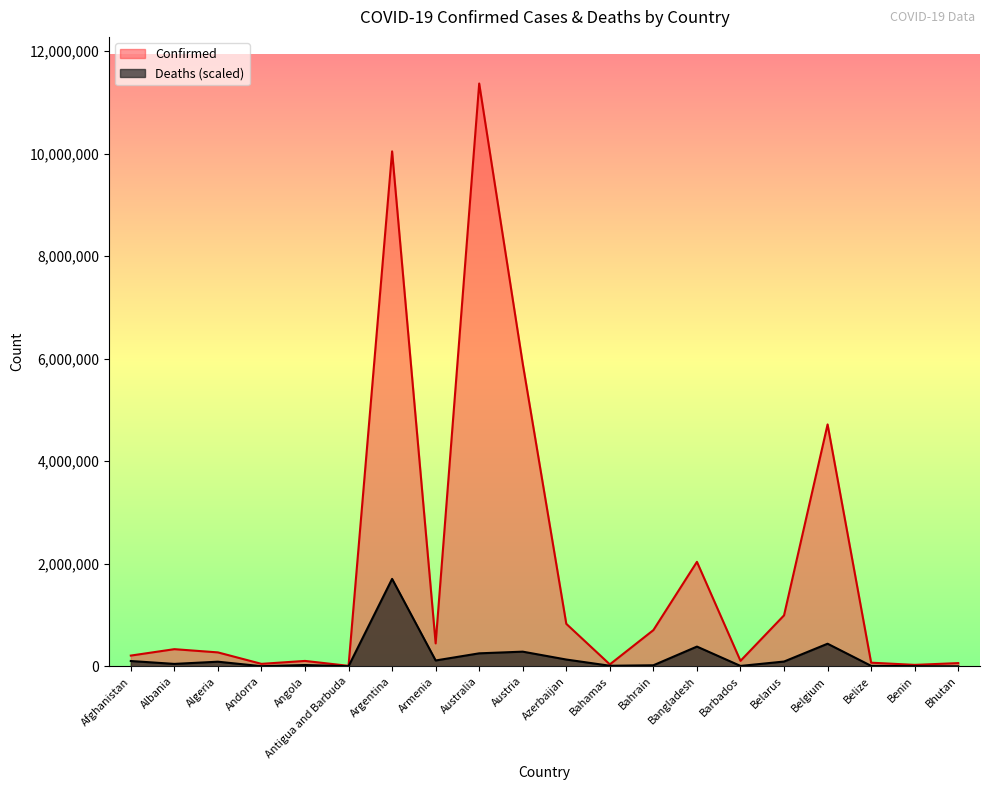

At which label does Deaths reach its peak?

Argentina